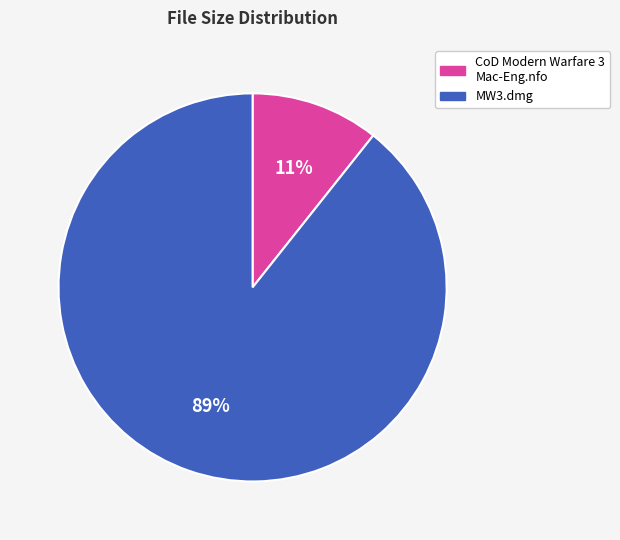

To the nearest percent, what portion does MW3.dmg represent?

89%